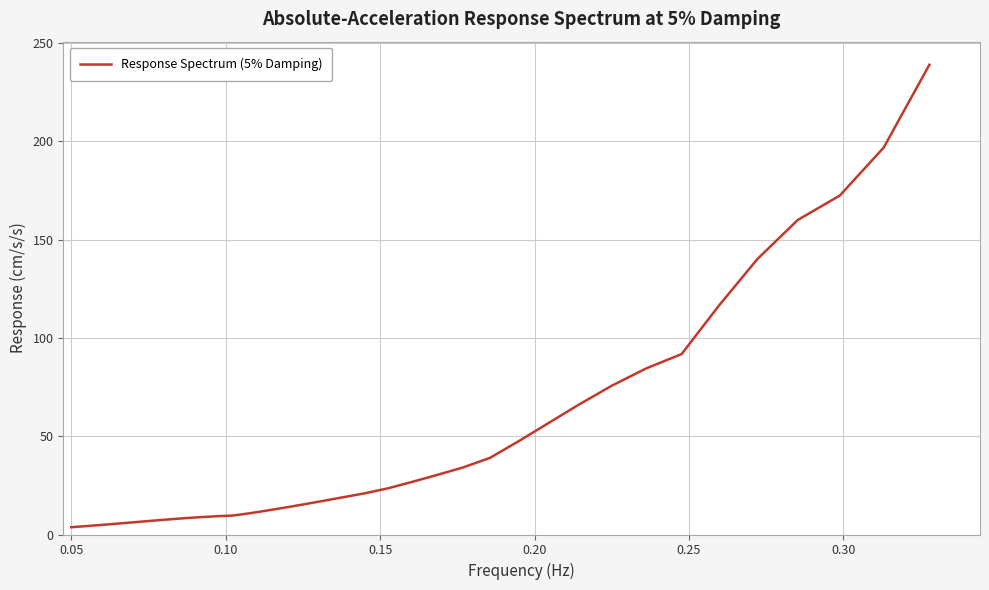

What is the maximum value shown in the chart?

238.9